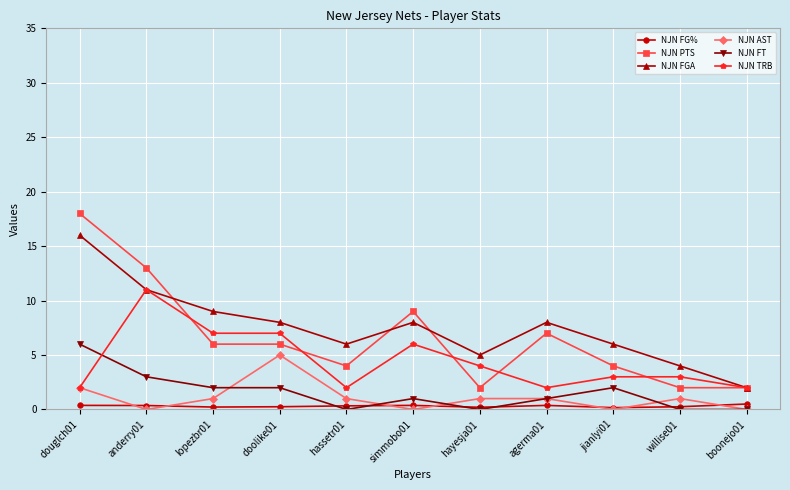

What is the difference between the highest and lowest values at simmobo01?

9.0